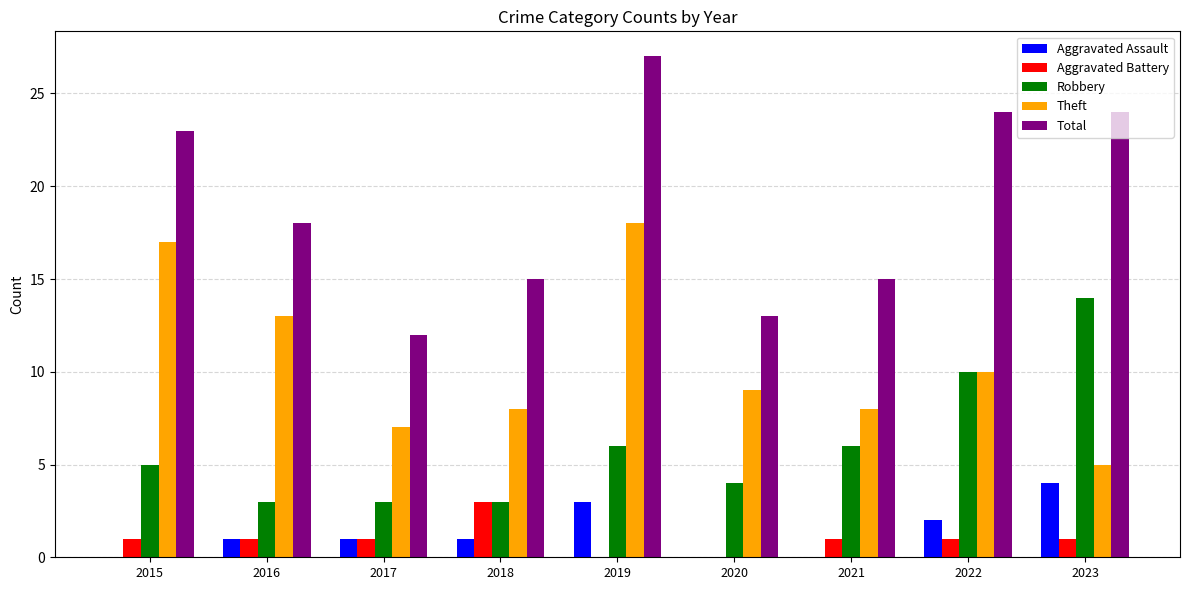

Is it true that Total equals 42 at 2023?

False